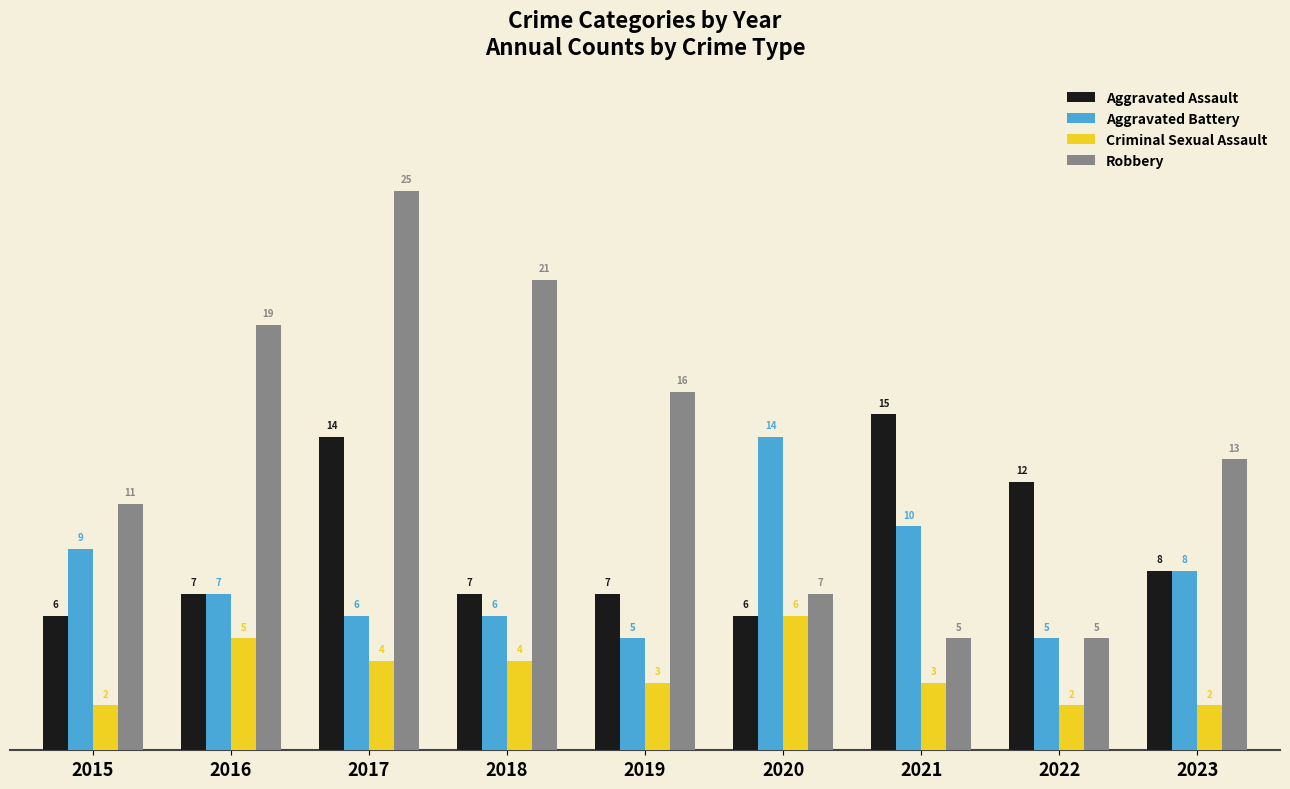

Is it true that Robbery equals 19 at 2016?

True